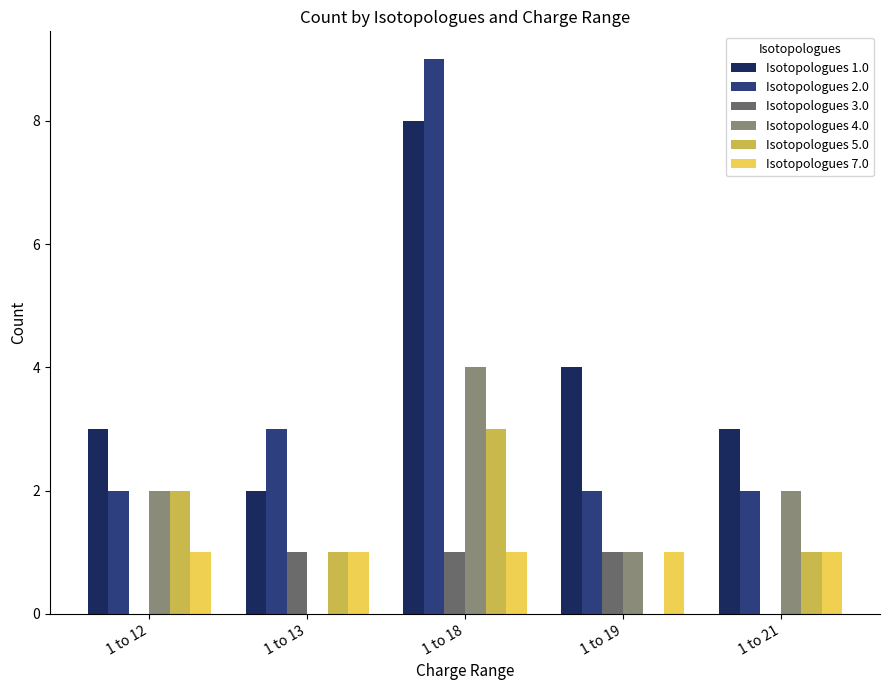

What is the sum of all Isotopologues 7.0 values?

5